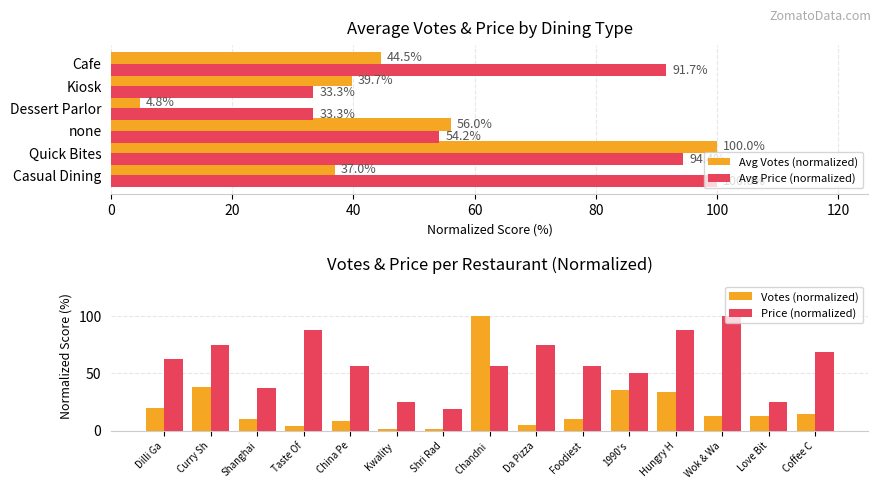

Which series has the largest range (max minus min)?

VOTES